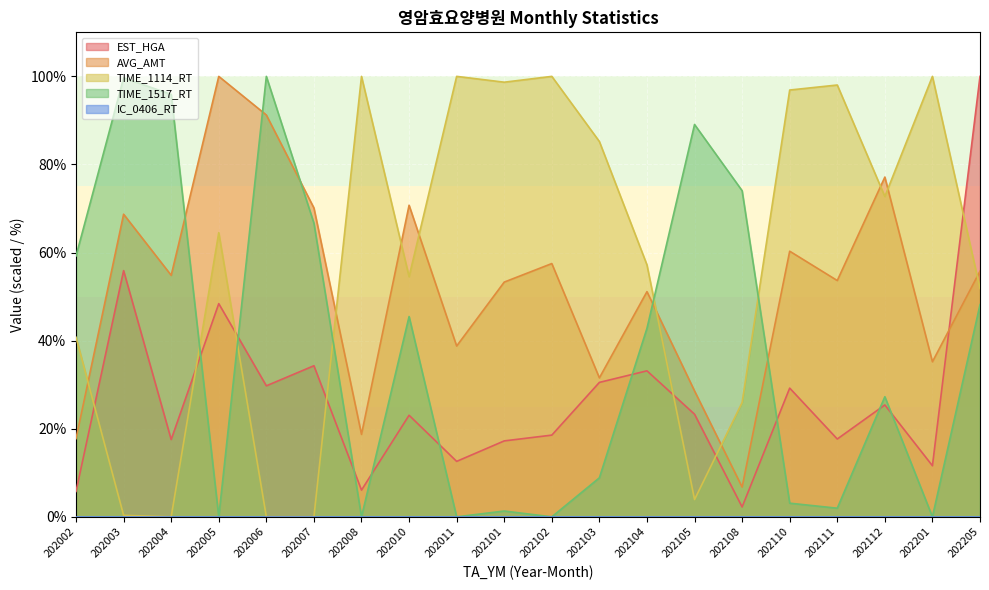

What is the difference between the second highest and minimum values in the TIME_1114_RT series?

100.0